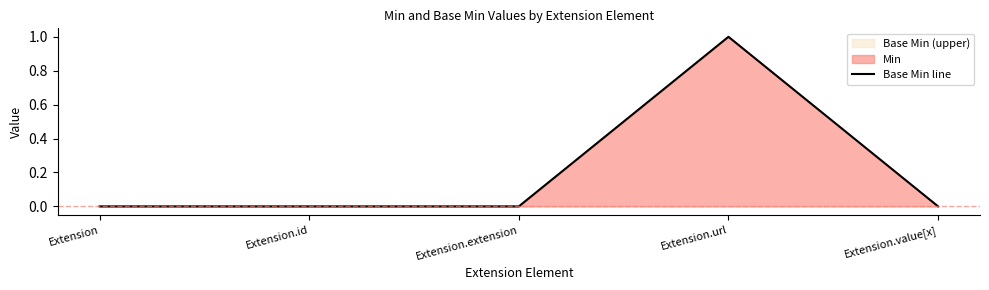

Reading left to right, extract all data points from this chart.

Extension=0	Extension.id=0	Extension.extension=0	Extension.url=1	Extension.value[x]=0